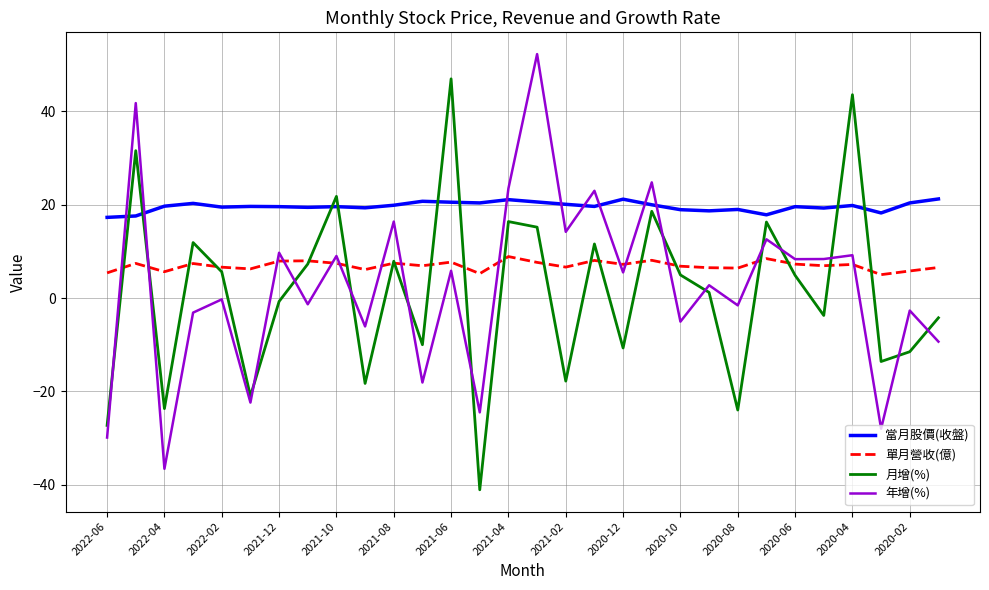

What is the highest value of the 單月營收(億) series?

8.9